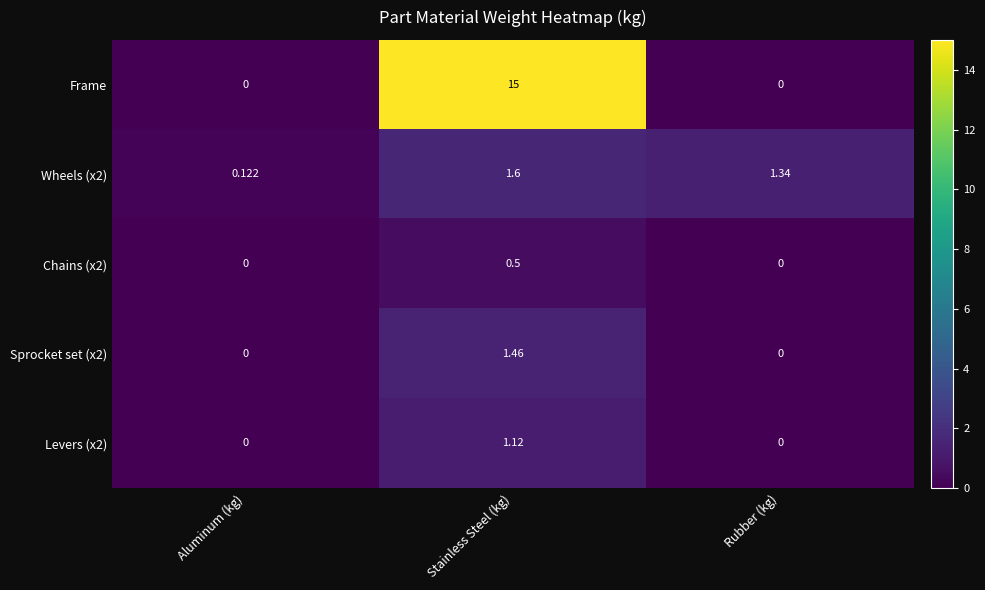

Where is Wheels (x2) nearest to the value 0?

Aluminum (kg)